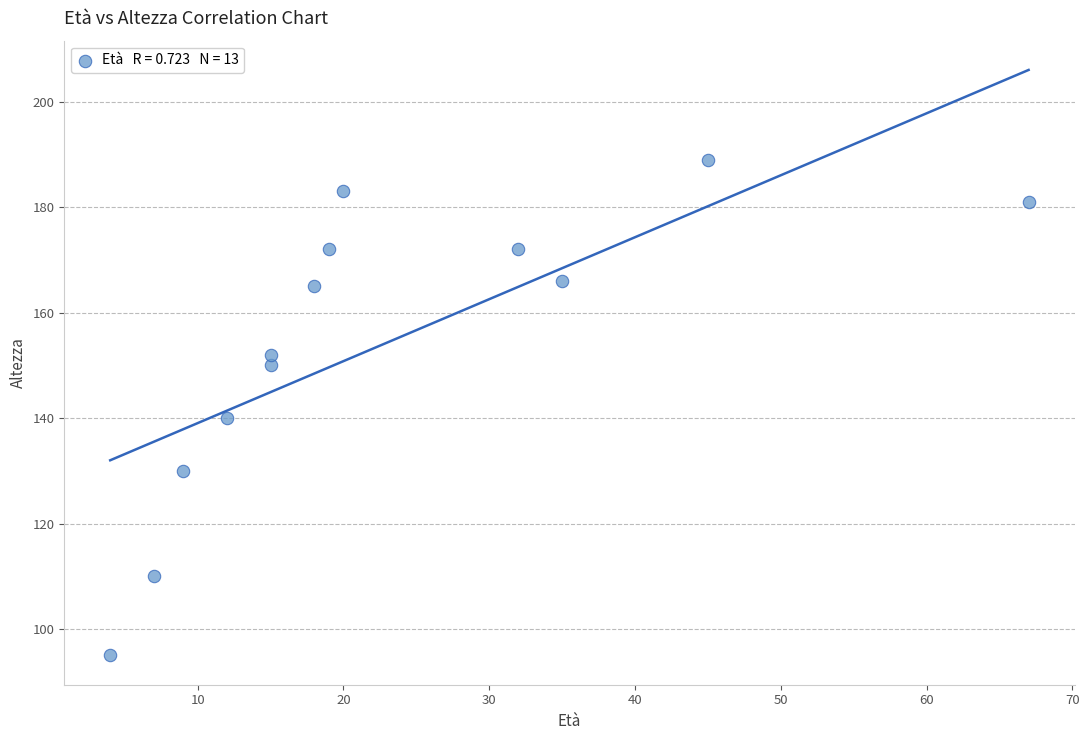

What Y value in the scatter plot is closest to 142?

140